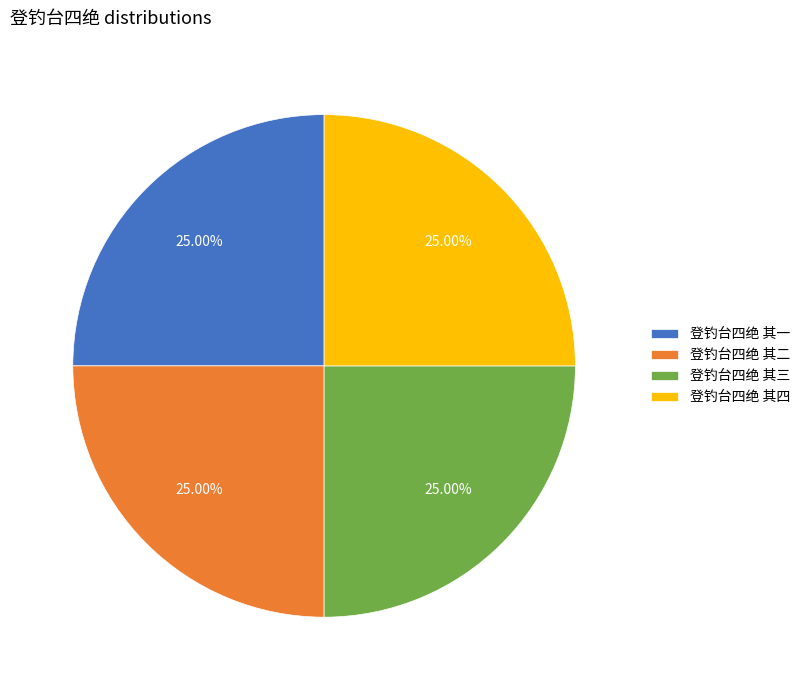

Approximately how many times larger is the value at 登钓台四绝 其二 compared to 登钓台四绝 其一?

1.0